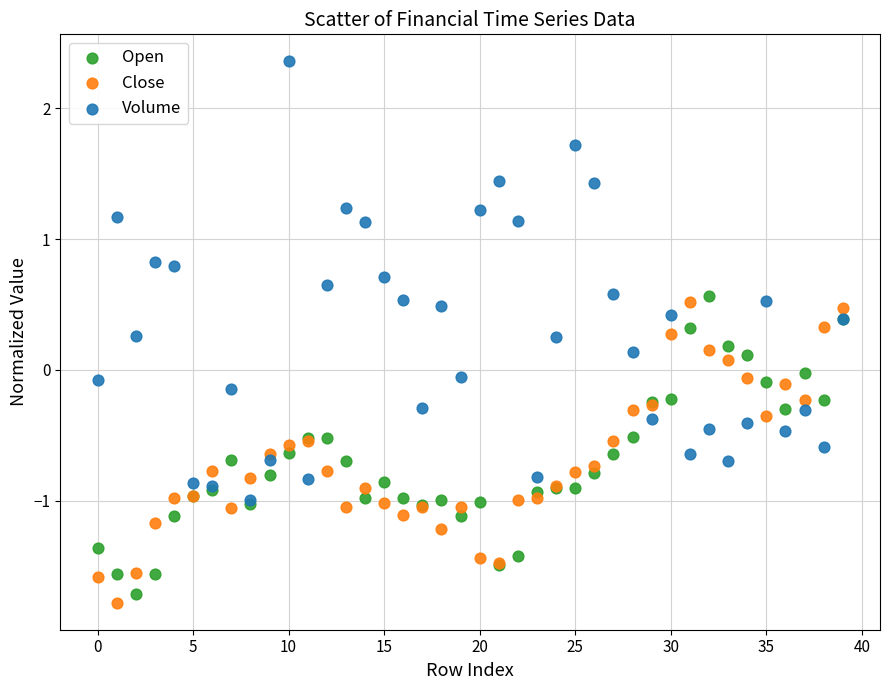

Which series reaches the maximum Y coordinate?

Volume